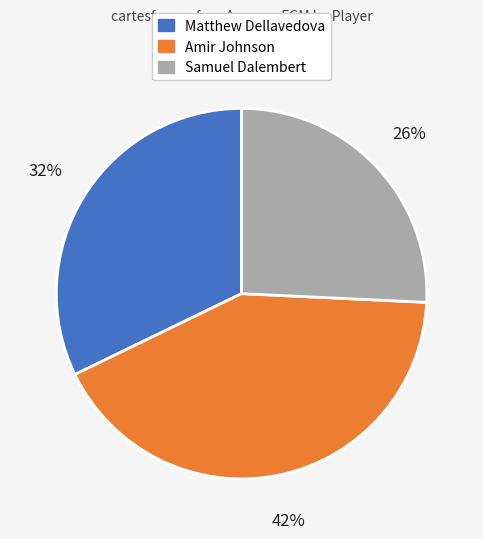

To the nearest percent, what is the average slice percentage?

33%